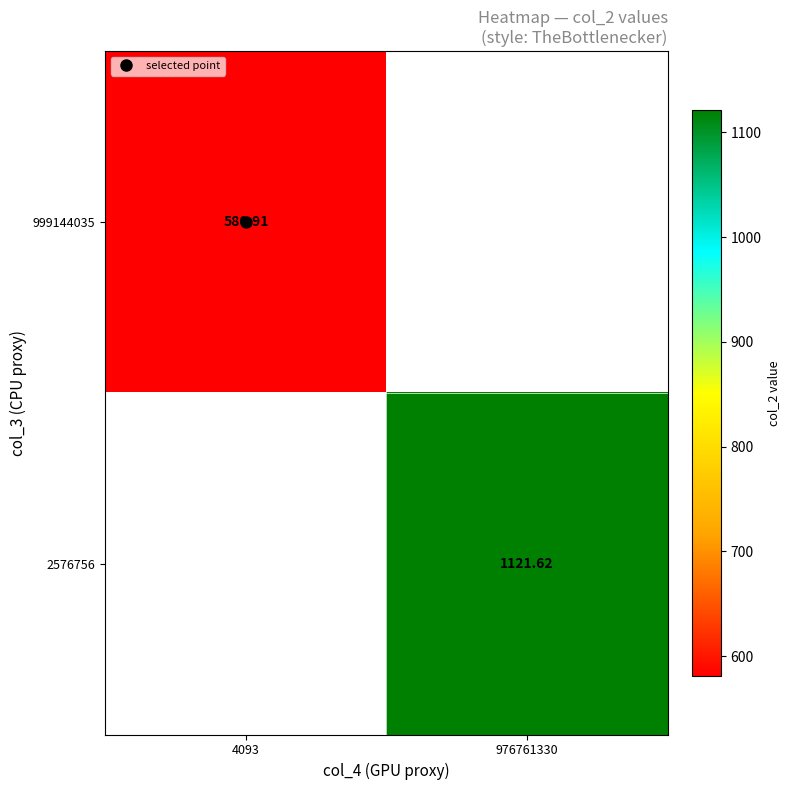

List the labels in order of 2576756 value, largest first.

4093, 976761330